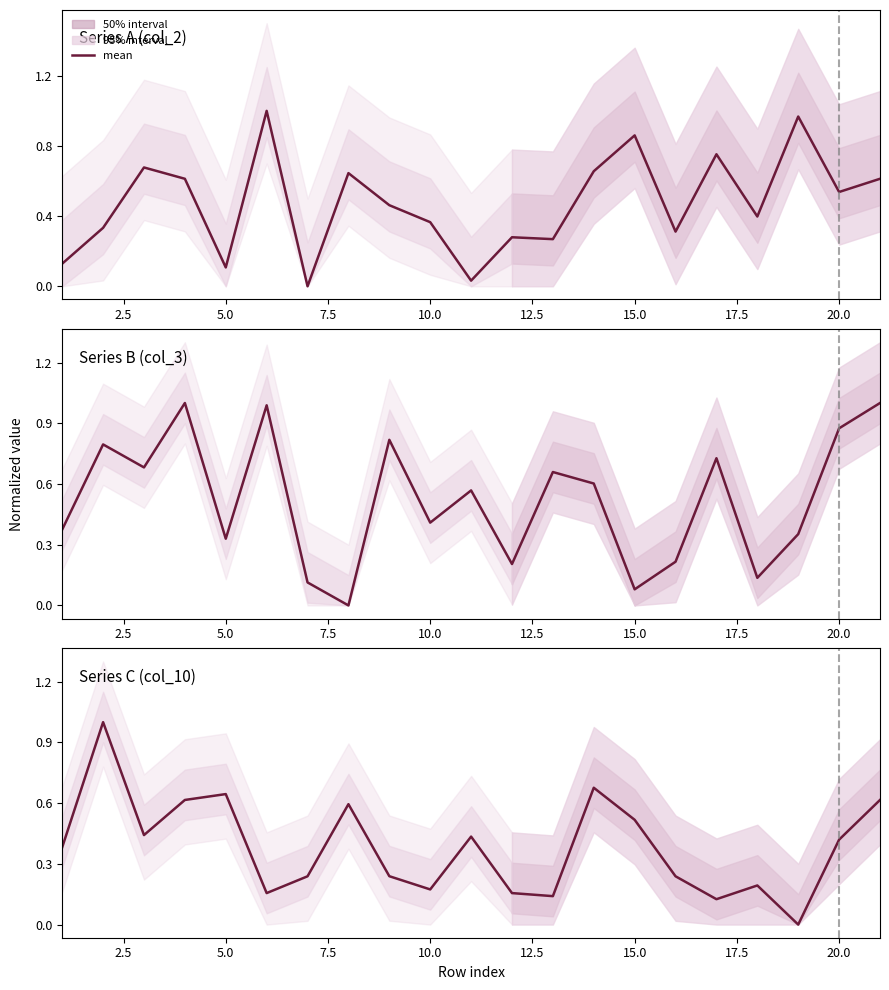

How many positive values are there?

20